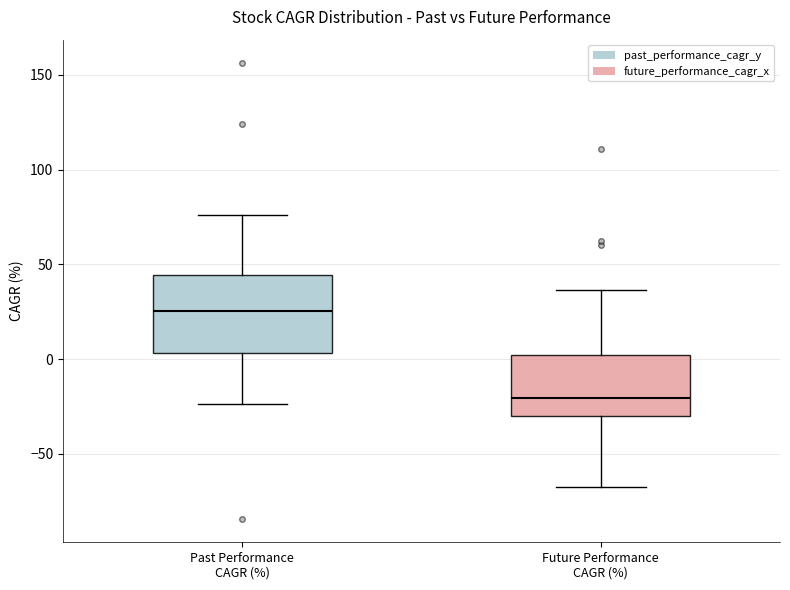

Comparing the boxes themselves (not the whiskers), which one is the tallest?

Past Performance CAGR (%)